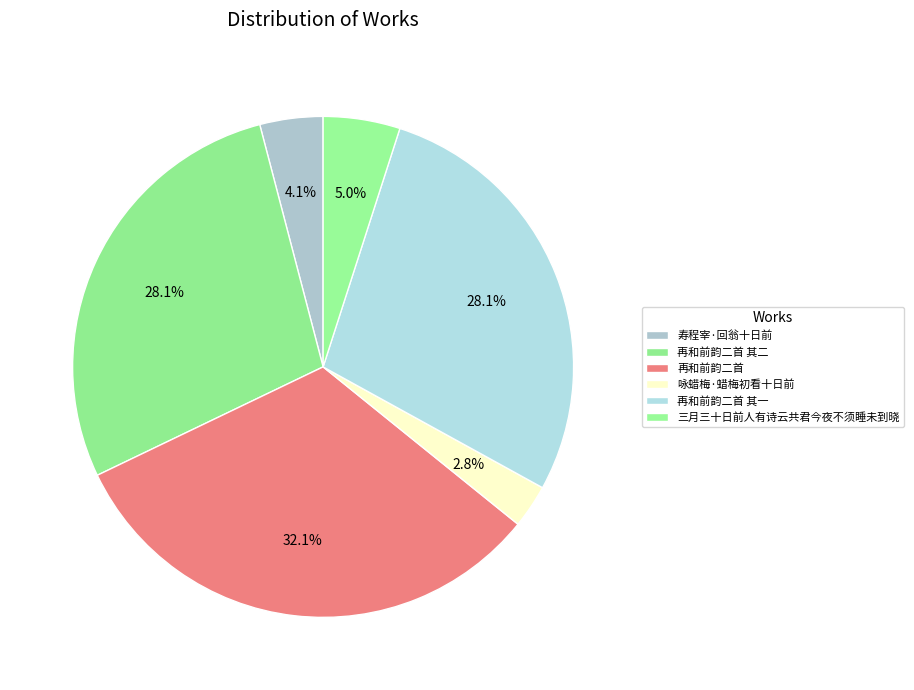

How many segments does this pie chart have?

6